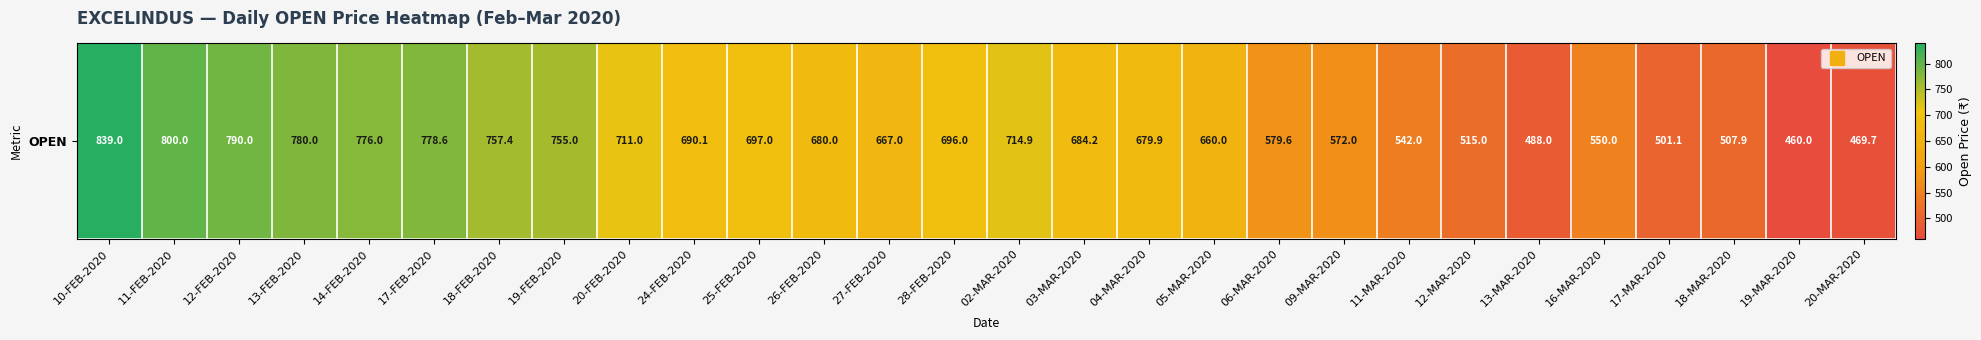

True or false: the data shows 244.2 at 10-FEB-2020.

False